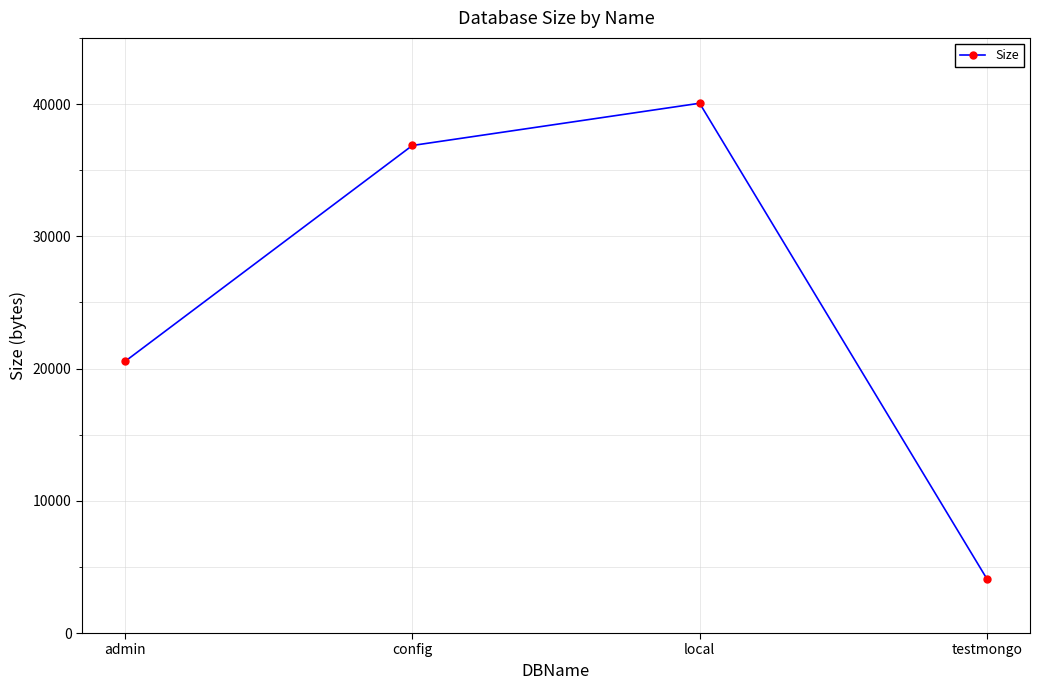

Reading right to left, extract all data points from this chart.

4096	40058	36864	20539